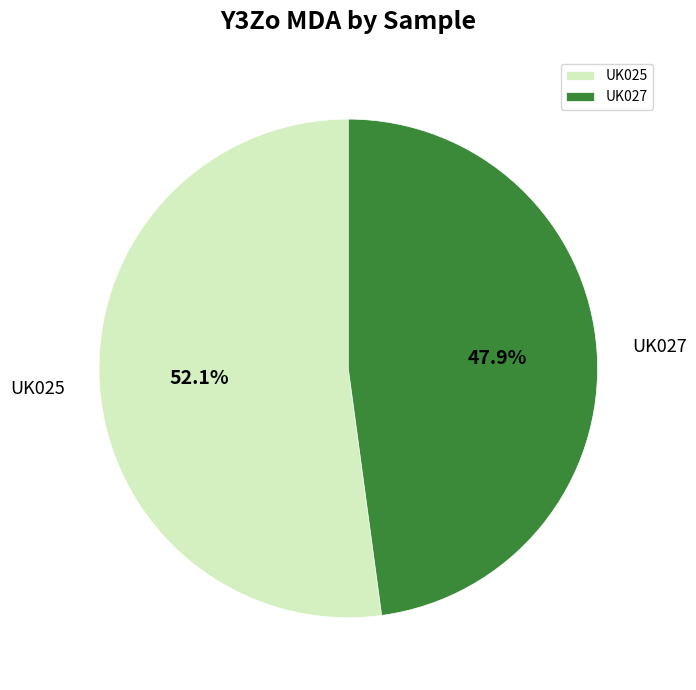

Between UK027 and UK025, which is larger?

UK025